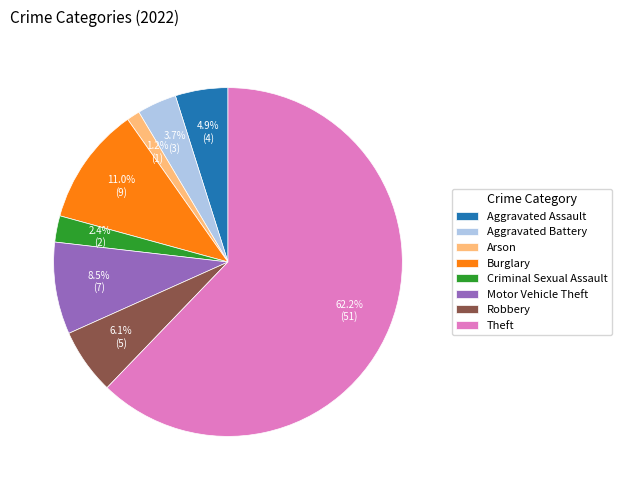

To the nearest percent, what is the average slice percentage?

12%